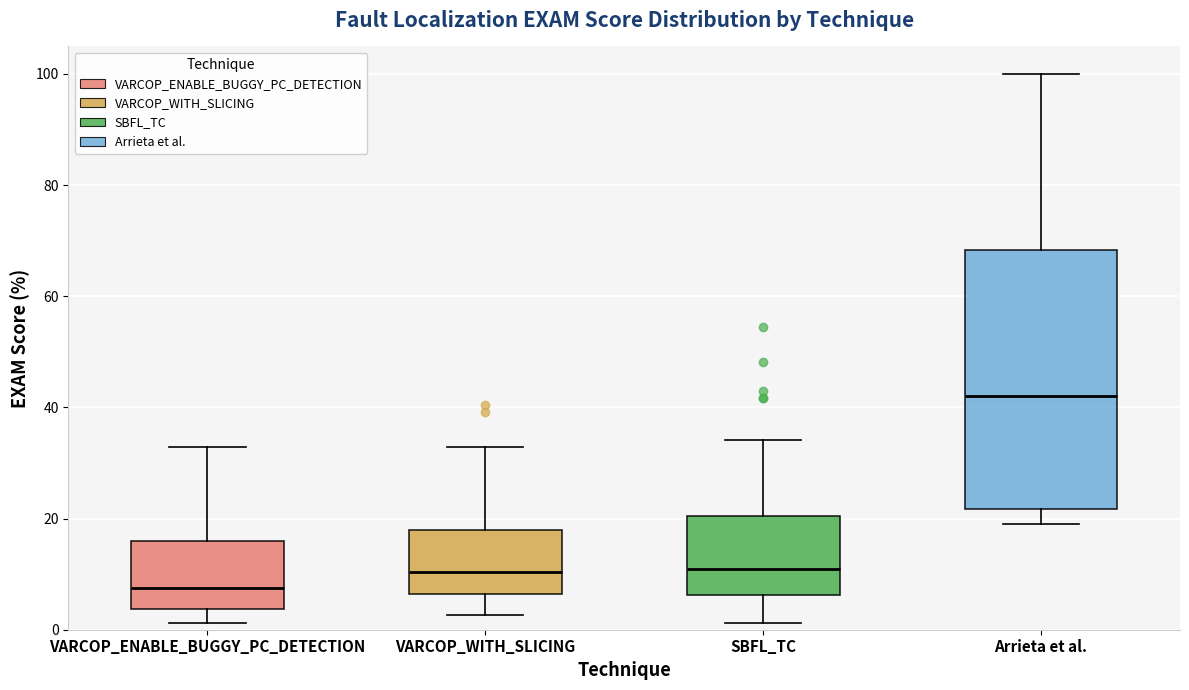

Reading left to right, transcribe this box plot: for each box, give where its median line is, the range the box spans, and where its two whiskers end, as read against the y-axis. The values are not printed on the chart, so give them approximately, as read against the axis.

VARCOP_ENABLE_BUGGY_PC_DETECTION: median 8, box 4 to 16, whiskers 2 to 32
VARCOP_WITH_SLICING: median 10, box 6 to 18, whiskers 2 to 32
SBFL_TC: median 10, box 6 to 20, whiskers 2 to 34
Arrieta et al.: median 42, box 22 to 68, whiskers 18 to 100